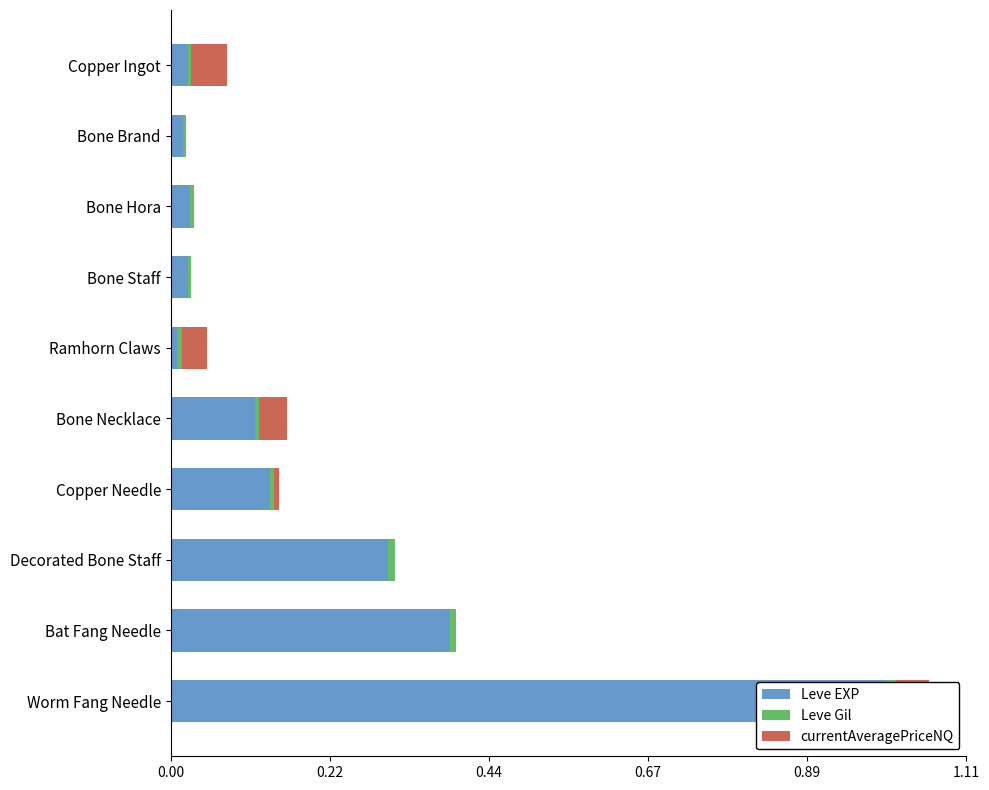

The Leve EXP series shows 0.4 at Bat Fang Needle. True or false?

True